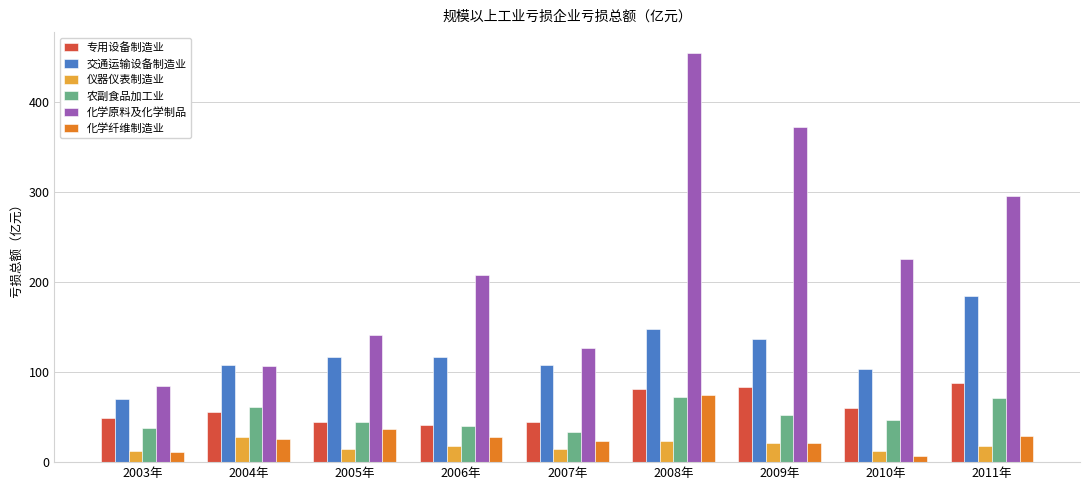

What is the difference between the maximum and minimum values in the 化学纤维制造业 series?

68.3